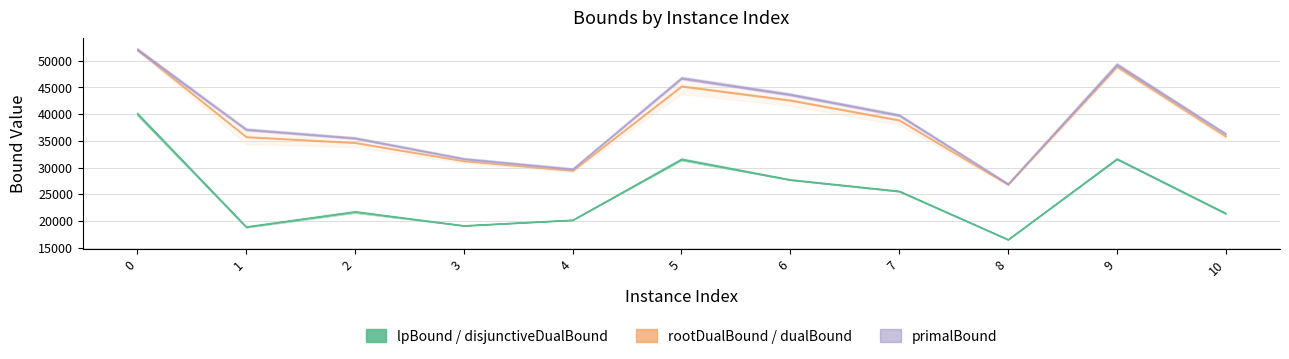

Reading left to right, what are all the values shown in this chart?

lpBound: 39794.7	18808.9	21552.1	19153.8	20208.8	31368.3	27711.7	25545.8	16501.7	31571.2	21340.6
disjunctiveDualBound: 40473.2	19073.0	21994.3	19154.7	20209.8	31844.0	27784.7	25681.0	16612.0	31741.9	21591.1
lpBoundPostVpc: 39929.2	18808.9	21576.6	19153.8	20208.8	31413.5	27712.1	25546.1	16501.7	31572.6	21340.6
rootDualBound: 52040.2	34404.2	33842.2	30875.9	29199.4	43778.1	41571.8	37999.1	26727.3	48569.4	35437.6
dualBound: 52144.7	37153.0	35538.4	31664.4	29740.7	46775.0	43698.9	39827.3	26965.7	49332.4	36325.6
primalBound: 52148.0	37156.6	35541.7	31664.4	29740.9	46779.6	43703.3	39831.2	26967.4	49333.0	36326.8